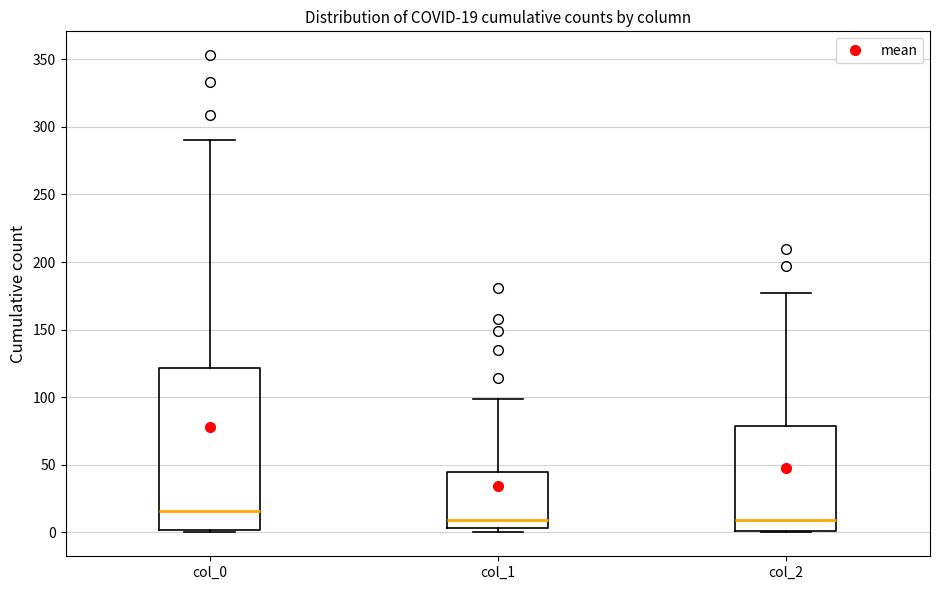

Comparing the boxes themselves (not the whiskers), which one is the tallest?

col_0